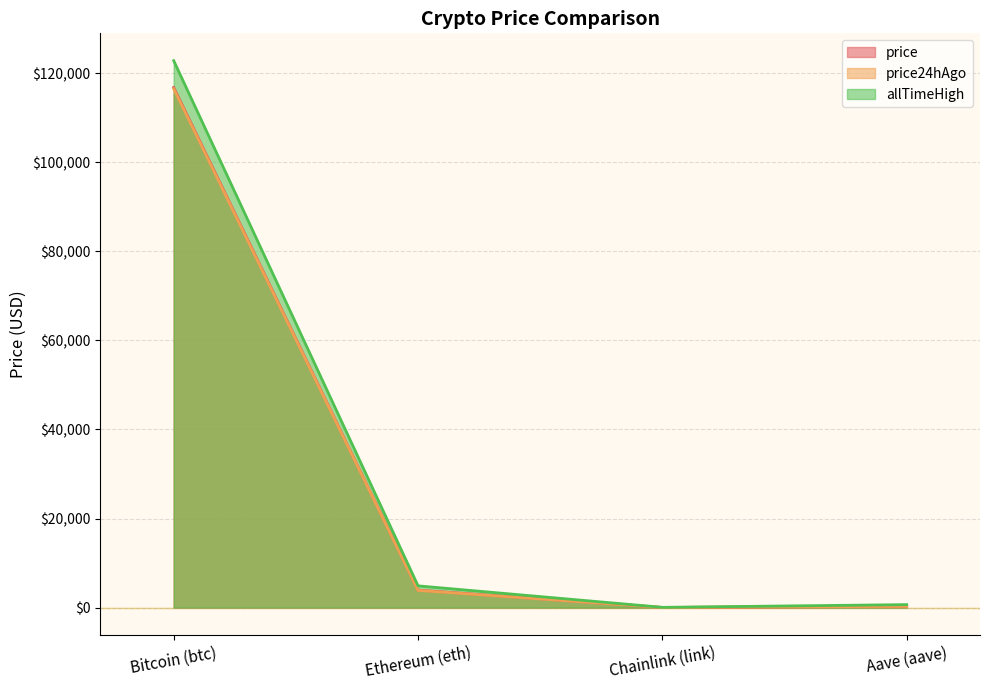

How many lines are shown in the chart?

3